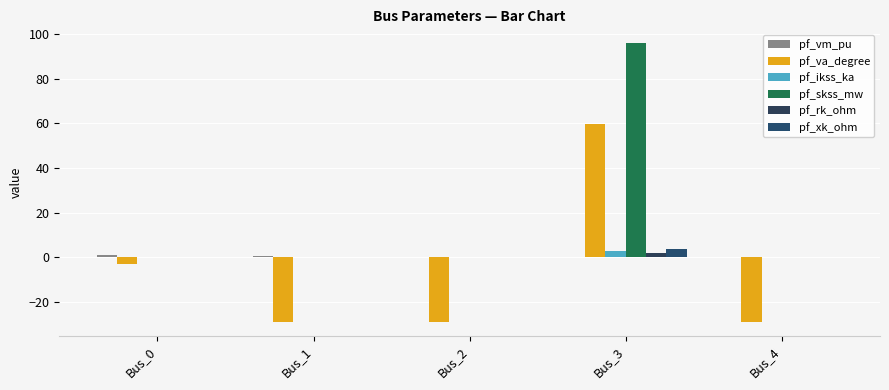

How many pf_rk_ohm values are between 0 and 1?

4